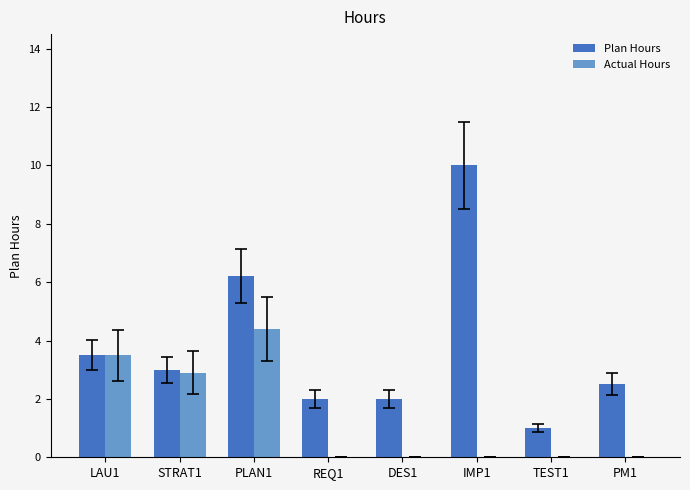

Which series changed the most between PLAN1 and DES1?

Actual Hours